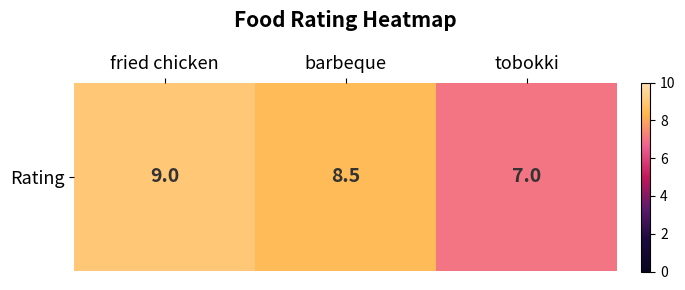

Reading right to left, transcribe all the data shown in this chart.

7.0	8.5	9.0